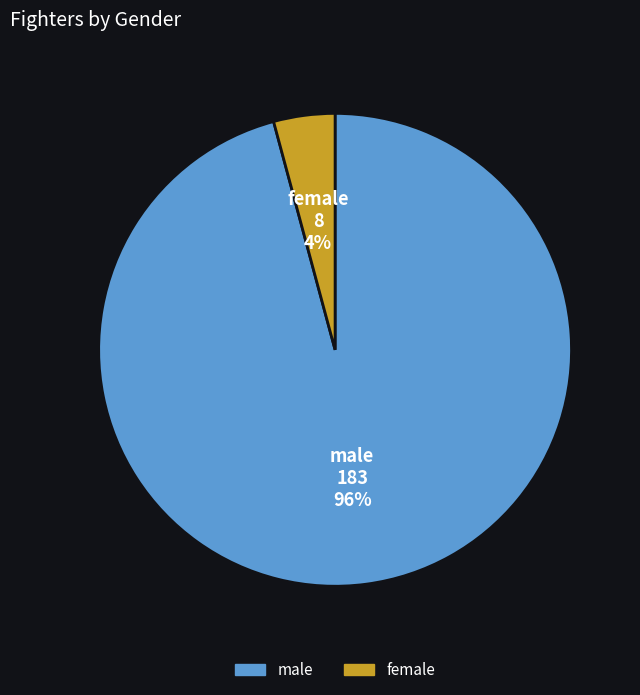

Is the sum of female and male greater than half?

Yes